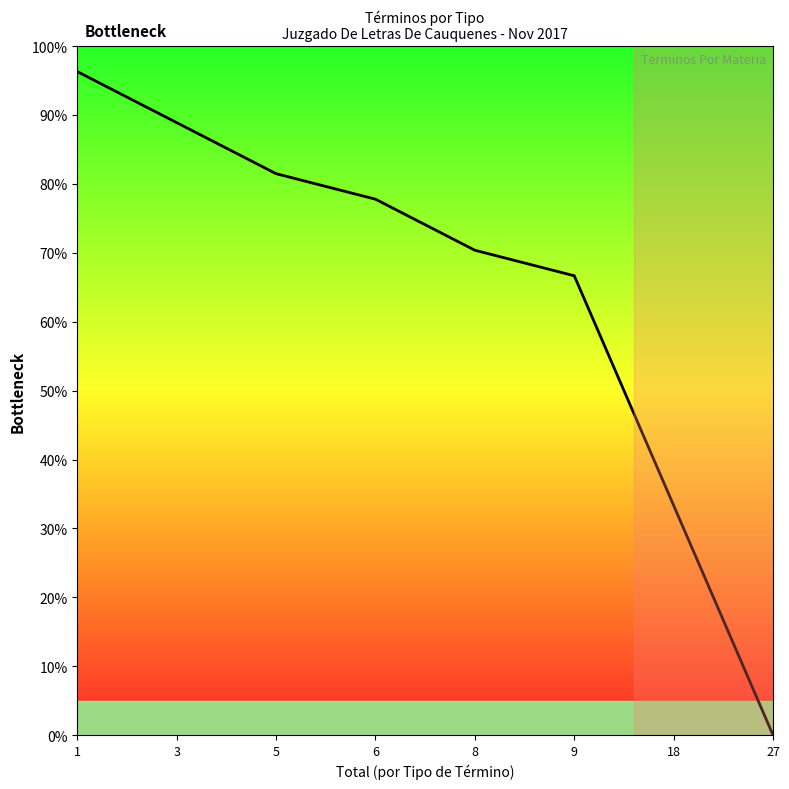

Reading left to right, transcribe all the data shown in this chart.

1=96.3	3=88.9	5=81.5	6=77.8	8=70.4	9=66.7	18=33.3	27=0.0